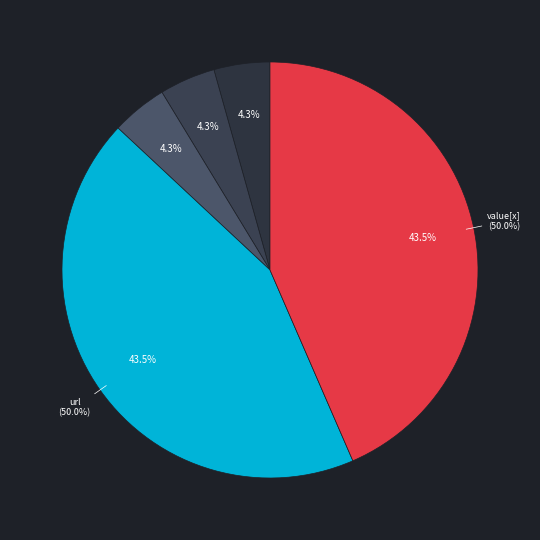

Do Extension.id and Extension.value[x] together represent more than half of the pie?

No